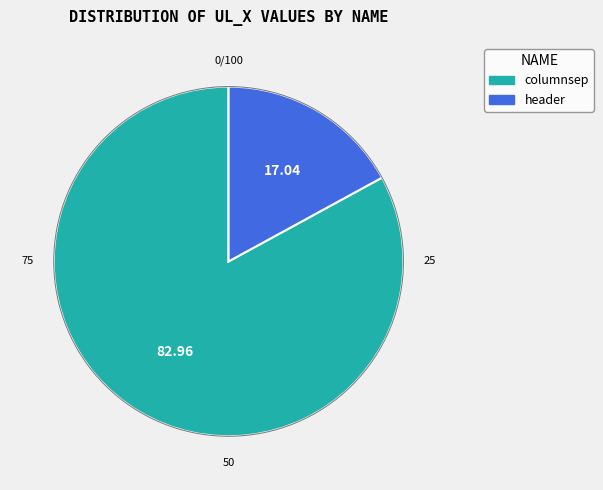

Does any single category account for the majority?

Yes